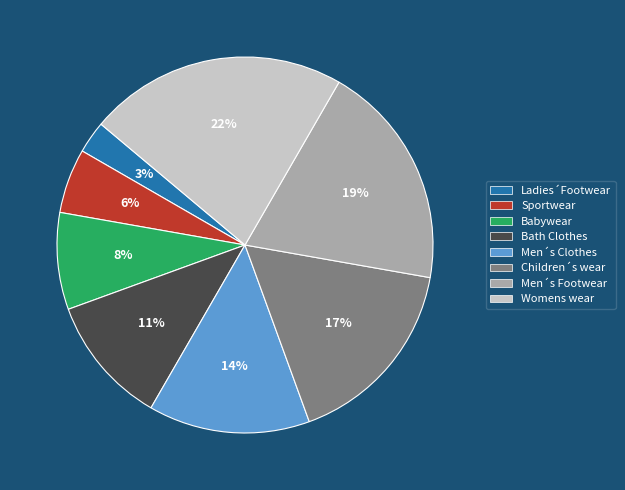

Approximately how many times larger is the value at Bath Clothes compared to Men´s Footwear?

0.6